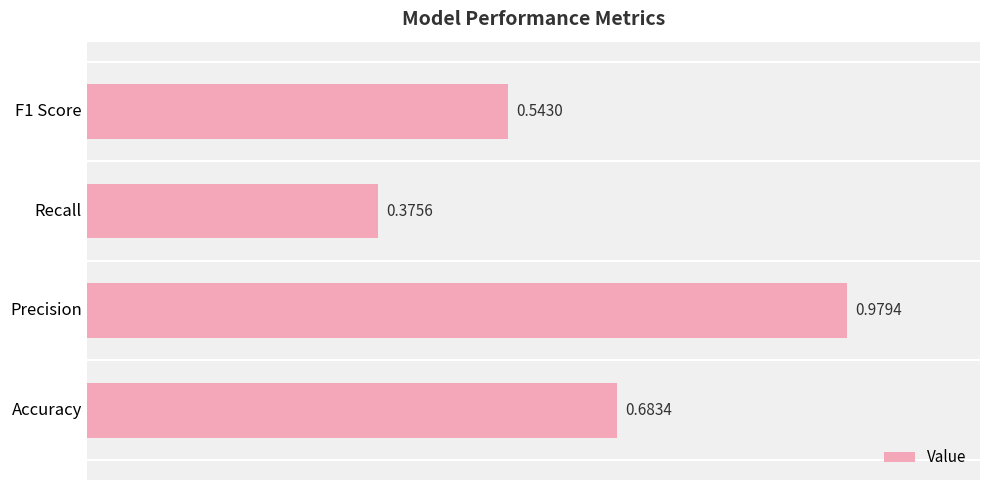

Does the chart contain any negative values?

No